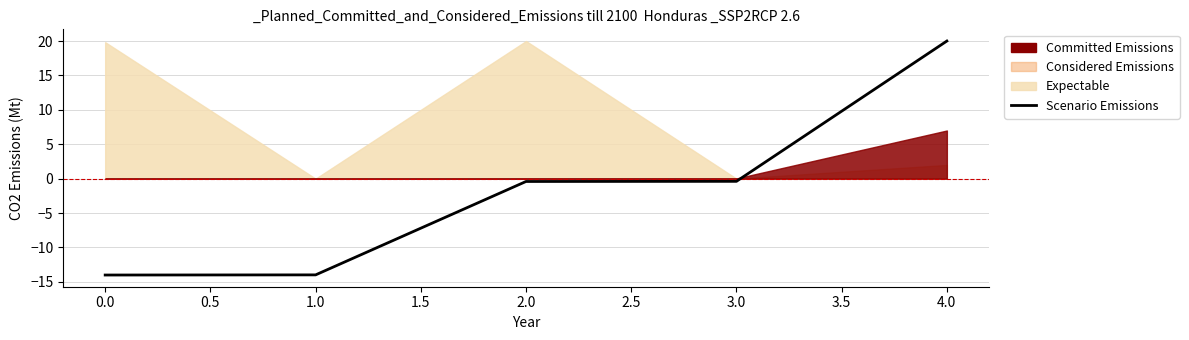

How many negative values are there?

4